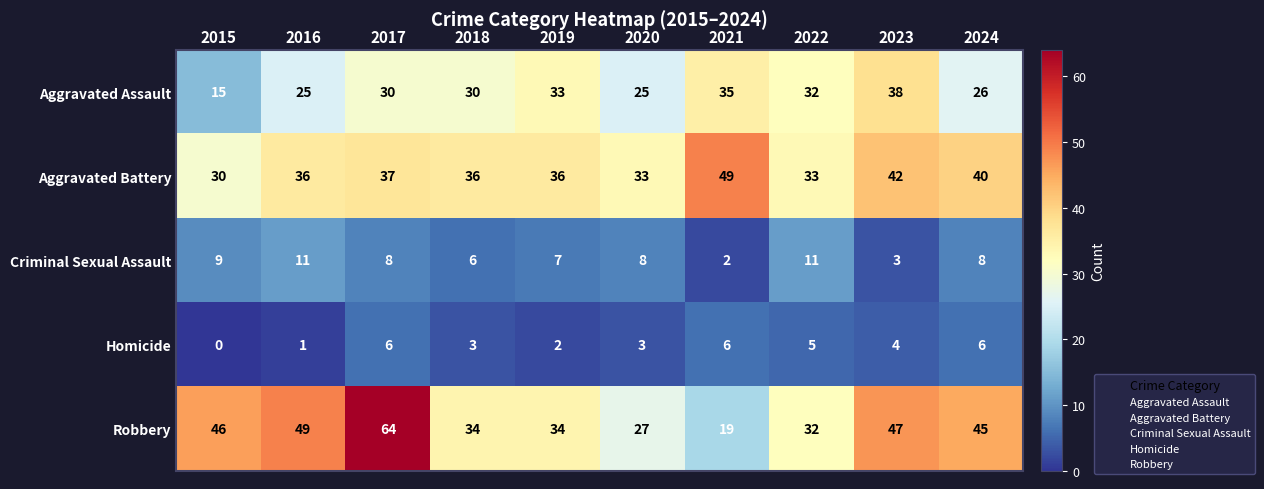

What is the difference between the maximum and minimum values in the Aggravated Assault series?

23